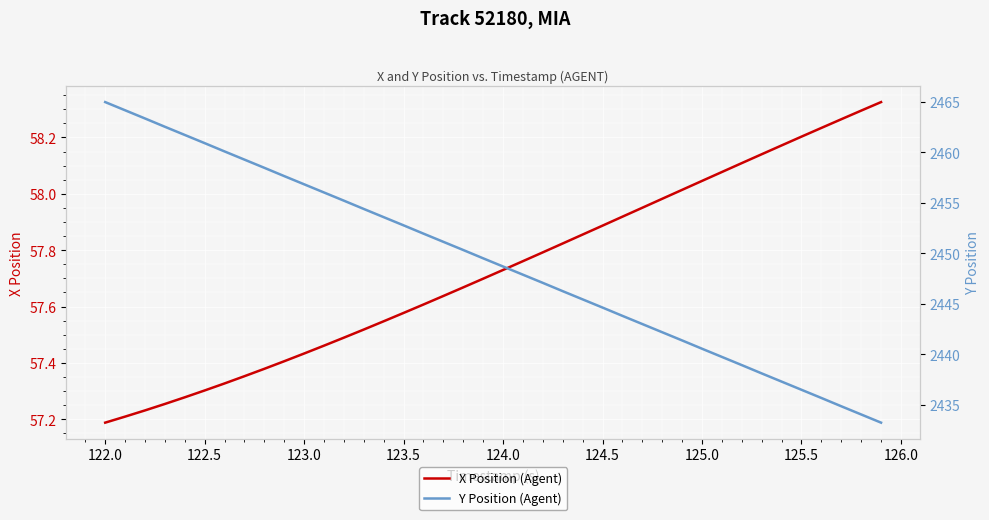

The X Position (Agent) series shows 84.6 at 124.5. True or false?

False